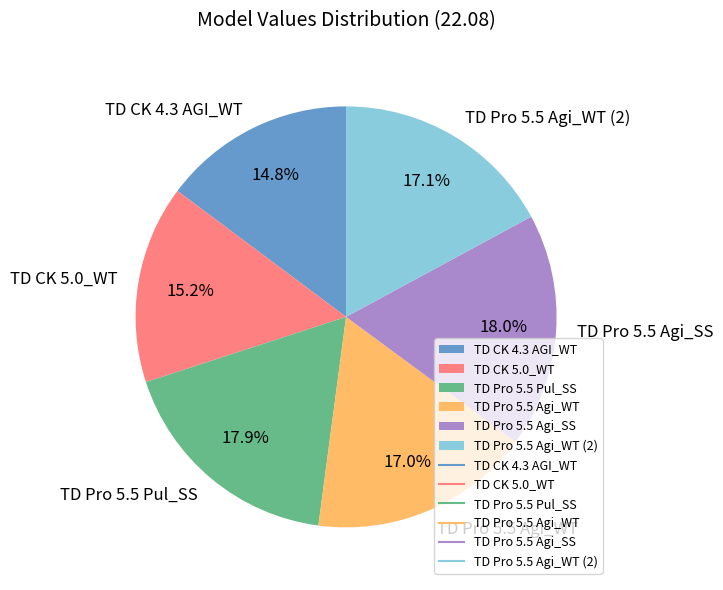

How many slices are in this pie chart?

6